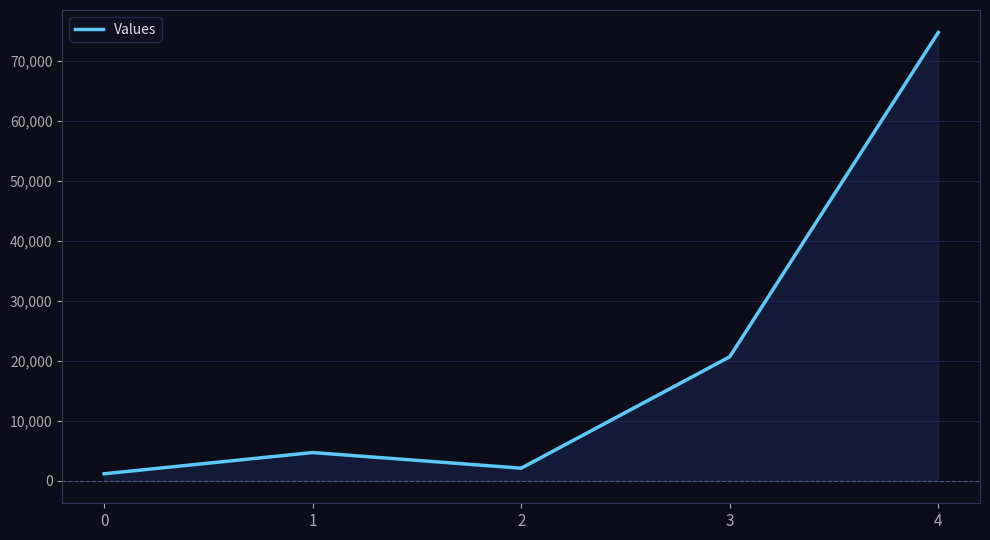

What value does the data have at 2?

2112